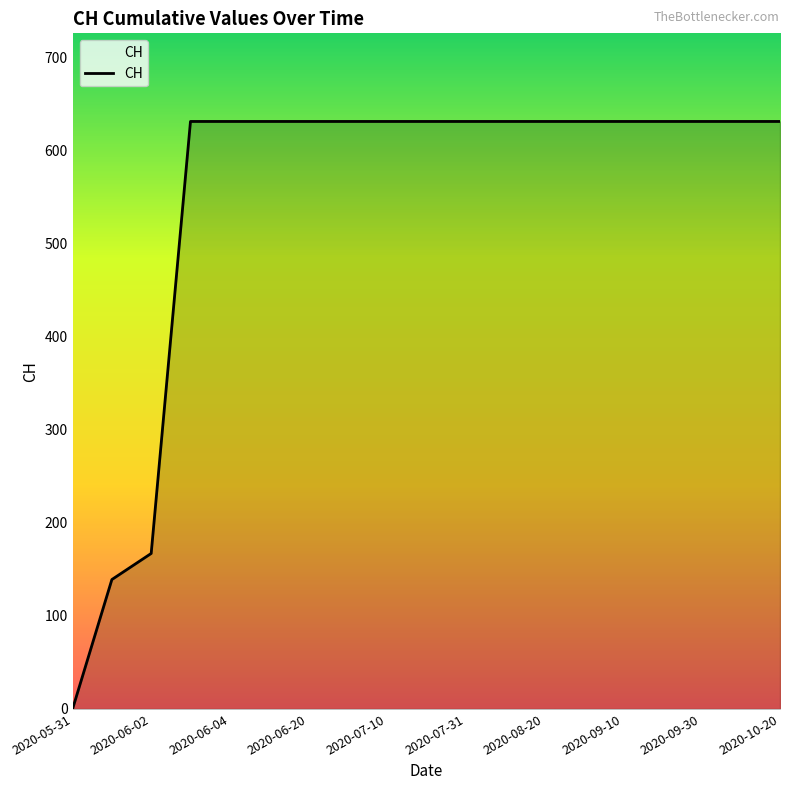

What is the maximum value shown in the chart?

631